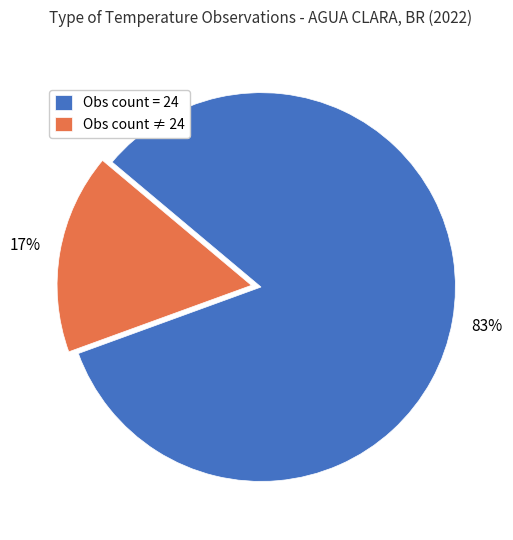

What percentage is the Obs count = 24 slice, to the nearest percent?

83%